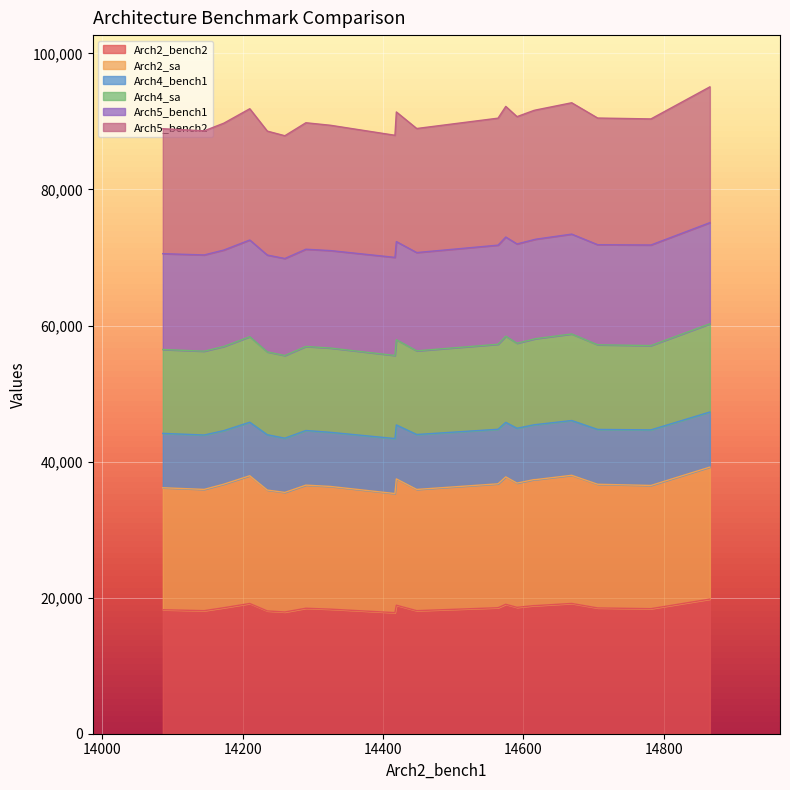

Reading left to right, extract all data points from this chart.

Arch2_bench2: 0=18309	1=18835	2=19787	3=18051	4=18520	5=18577	6=17891	7=19149	8=17796	9=19023	10=18087	11=18889	12=18381	13=18226	14=18830	15=18521	16=18443	17=19142	18=18088	19=18487
Arch2_sa: 0=18036	1=18519	2=19403	3=17761	4=18162	5=18260	6=17577	7=18836	8=17504	9=18728	10=17824	11=18569	12=18111	13=17928	14=18515	15=18212	16=18096	17=18776	18=17818	19=18180
Arch4_bench1: 0=7956	1=8086	2=8095	3=8134	4=7867	5=8062	6=7968	7=8050	8=8084	9=8014	10=7996	11=7927	12=8169	13=7991	14=8057	15=8016	16=8030	17=7865	18=8075	19=8061
Arch4_sa: 0=12387	1=12631	2=12968	3=12175	4=12370	5=12494	6=12154	7=12726	8=12212	9=12662	10=12320	11=12529	12=12391	13=12331	14=12600	15=12498	16=12353	17=12574	18=12294	19=12439
Arch5_bench1: 0=14325	1=14620	2=14867	3=14235	4=14174	5=14597	6=14260	7=14674	8=14417	9=14576	10=14146	11=14420	12=14784	13=14086	14=14616	15=14566	16=14290	17=14211	18=14448	19=14712
Arch5_bench2: 0=18421	1=18993	2=19959	3=18218	4=18647	5=18712	6=18045	7=19306	8=17950	9=19202	10=18242	11=19058	12=18531	13=18362	14=18992	15=18665	16=18591	17=19295	18=18234	19=18618